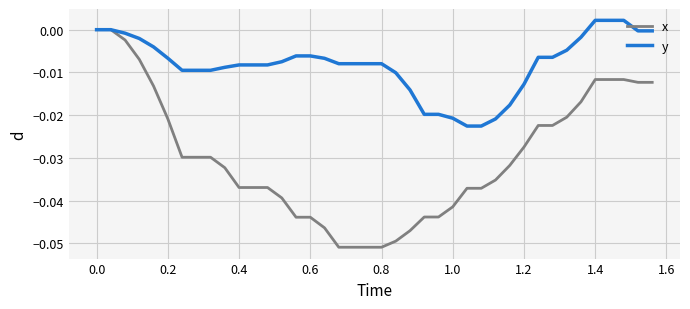

List the series in order of their overall mean, lowest first.

x, y